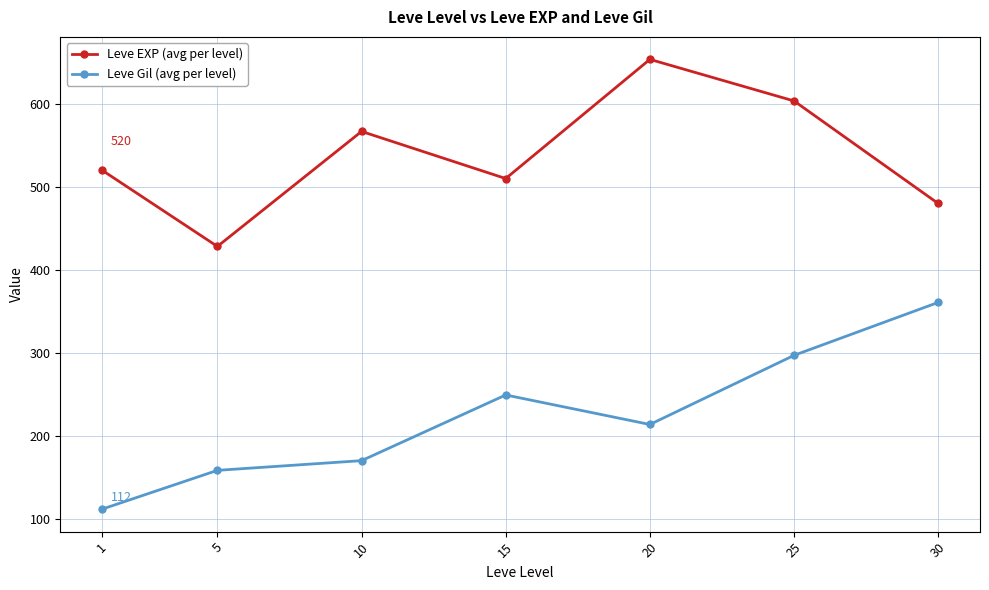

Is this an area chart (filled region under the line)?

No